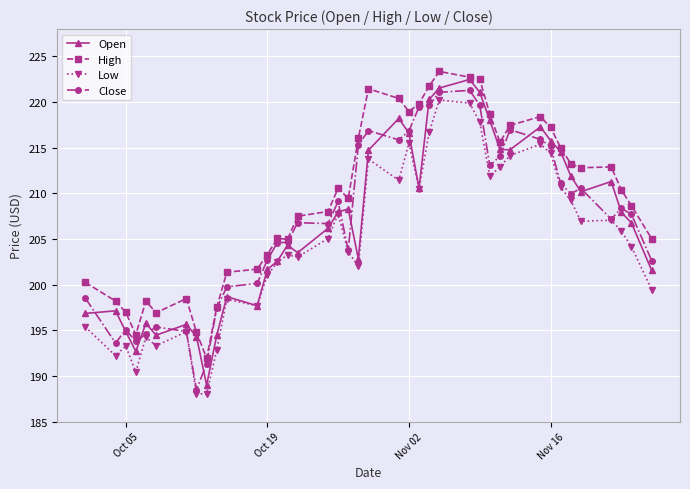

What is the maximum value for Open?

222.5